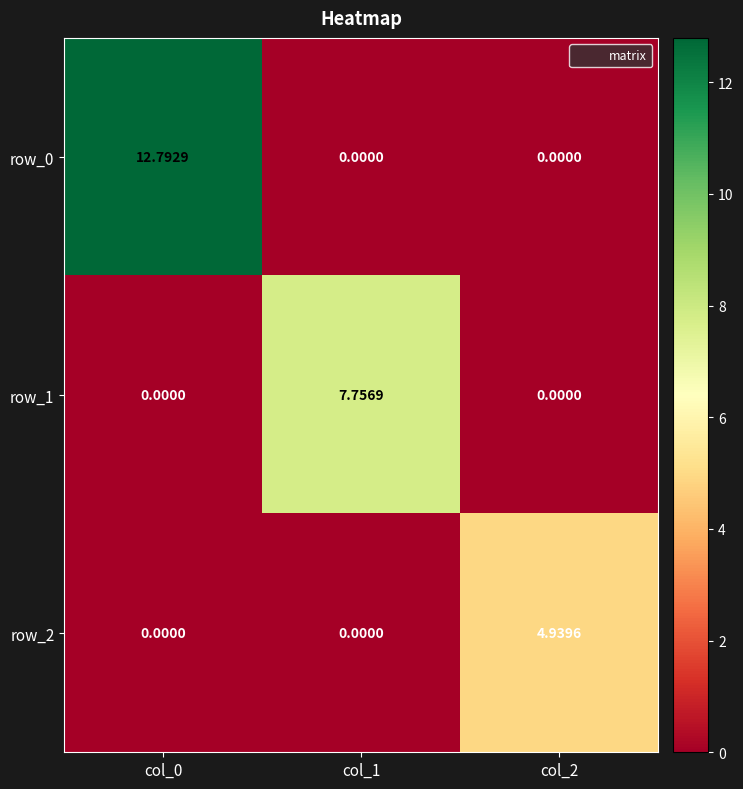

List the labels in order of row_0 value, largest first.

col_0, col_1, col_2